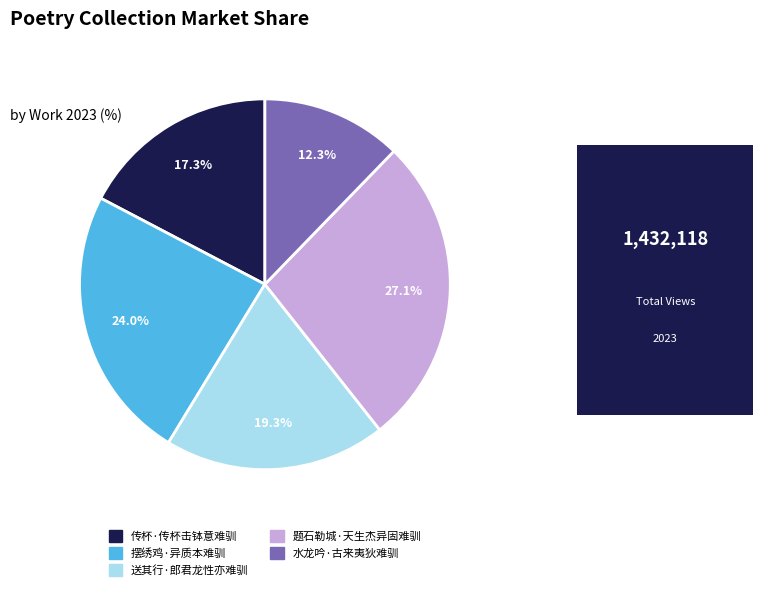

What percentage is the 摆绣鸡·异质本难驯 slice, to the nearest percent?

24%